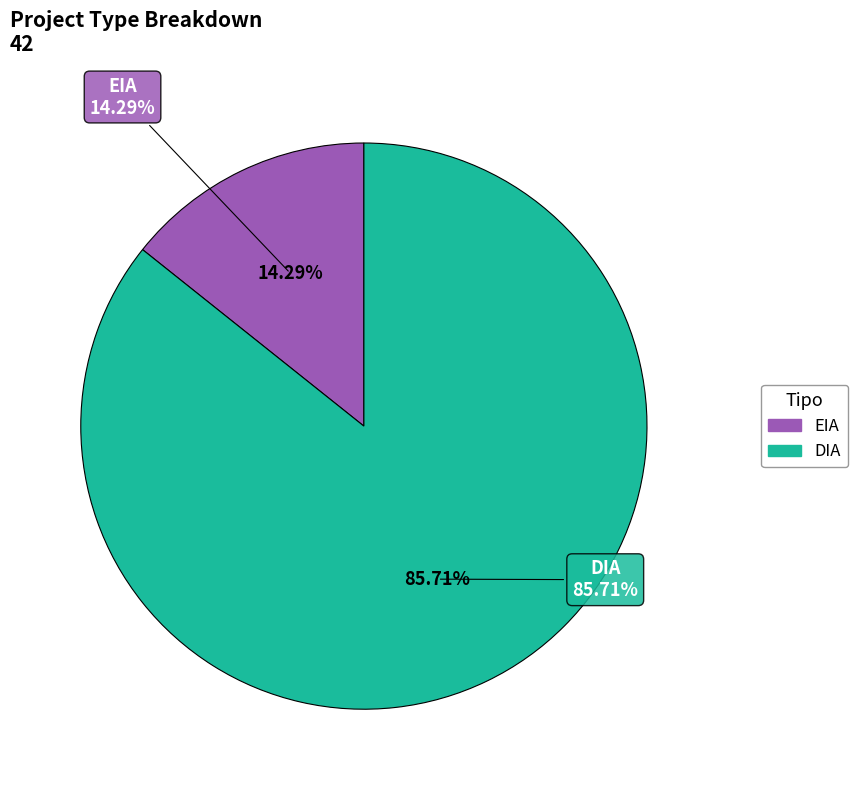

To the nearest percent, what percentage of the pie is EIA?

14%